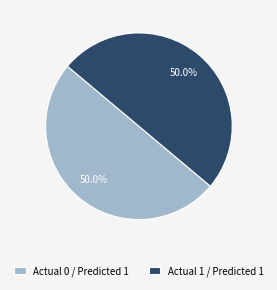

What is the total percentage of Actual 1 / Predicted 1 and Actual 0 / Predicted 1?

100.0%